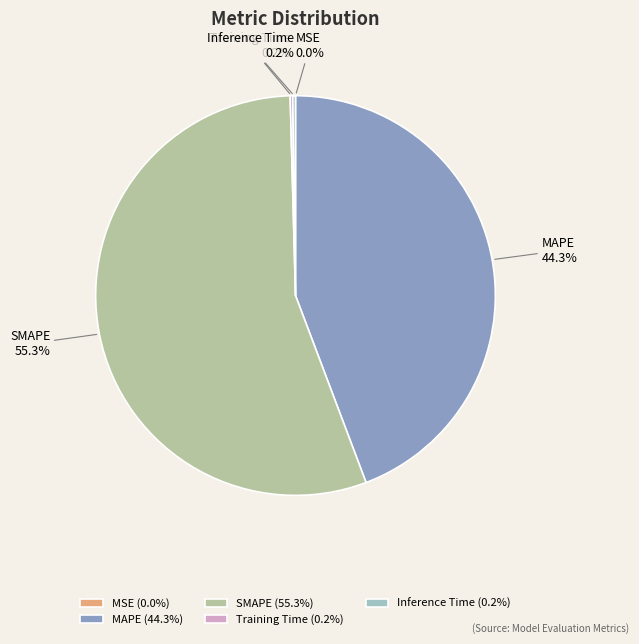

Do MAPE and SMAPE together represent more than half of the pie?

Yes